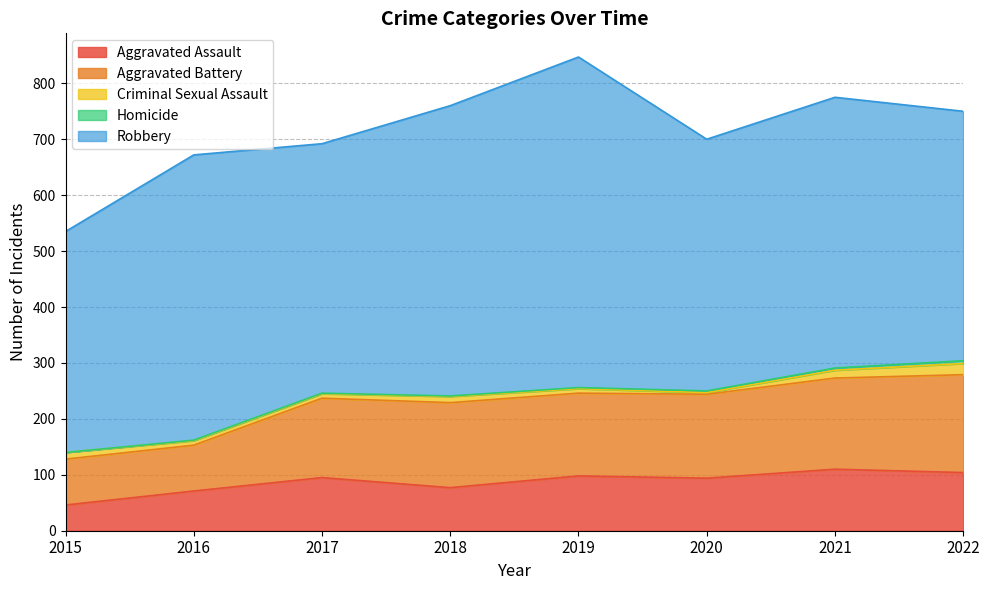

Reading right to left, transcribe all the data shown in this chart.

Aggravated Assault: 104	110	94	98	77	95	71	46
Aggravated Battery: 175	163	150	148	152	142	82	82
Criminal Sexual Assault: 20	14	3	8	11	8	8	12
Homicide: 5	4	3	2	1	1	1	0
Robbery: 446	484	450	591	519	446	510	395